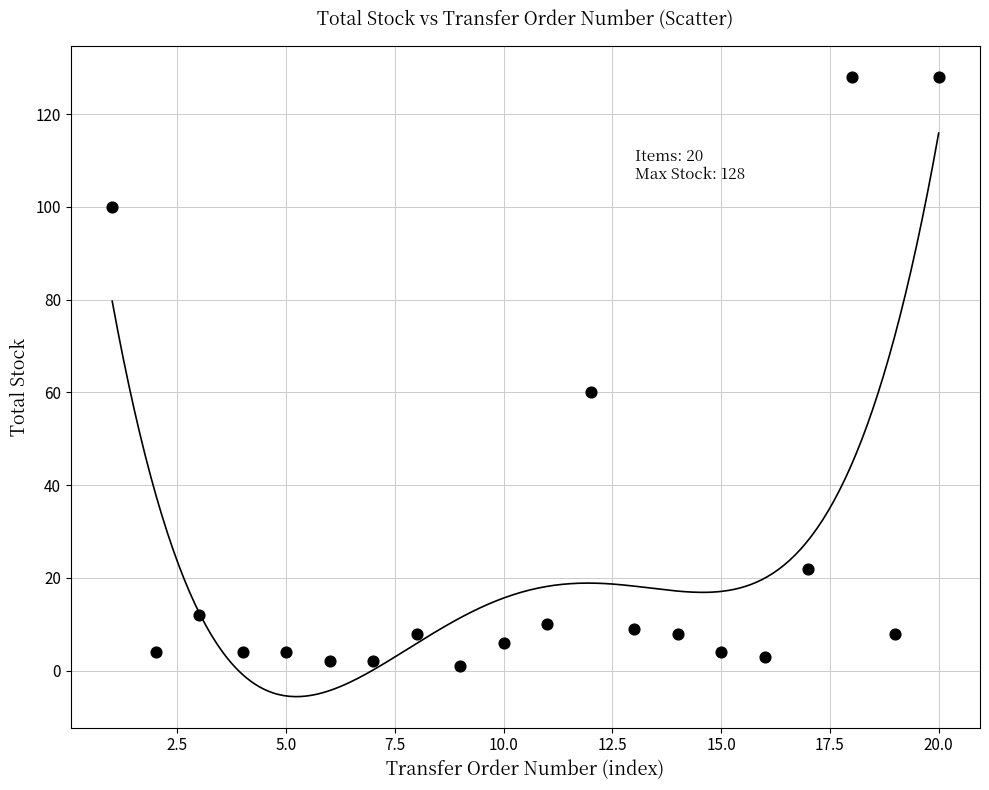

What is the range of Y values (max minus min)?

127